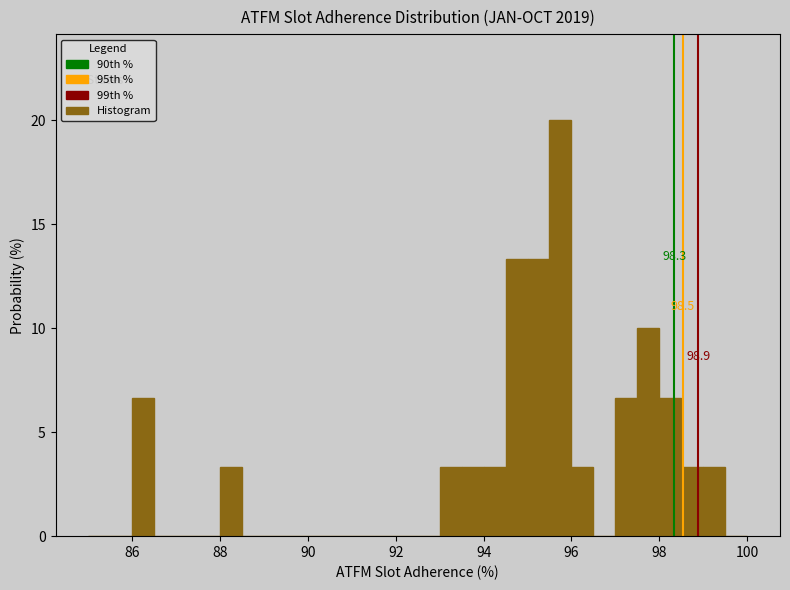

Around what value on the x-axis is the tallest bar? Give the approximate position of its centre, as read against the axis.

95.8